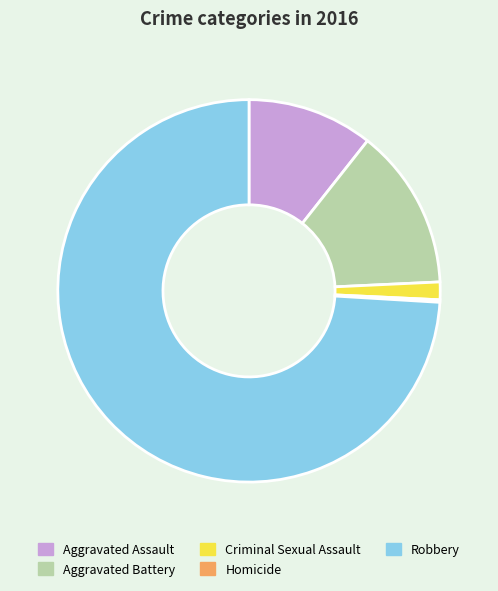

Which category accounts for the majority?

Robbery